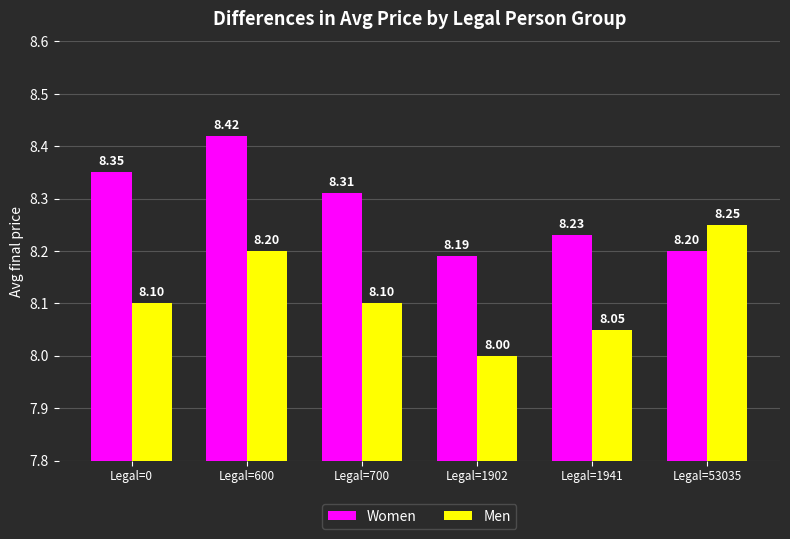

Is it true that Men equals 8.2 at Legal=600?

True